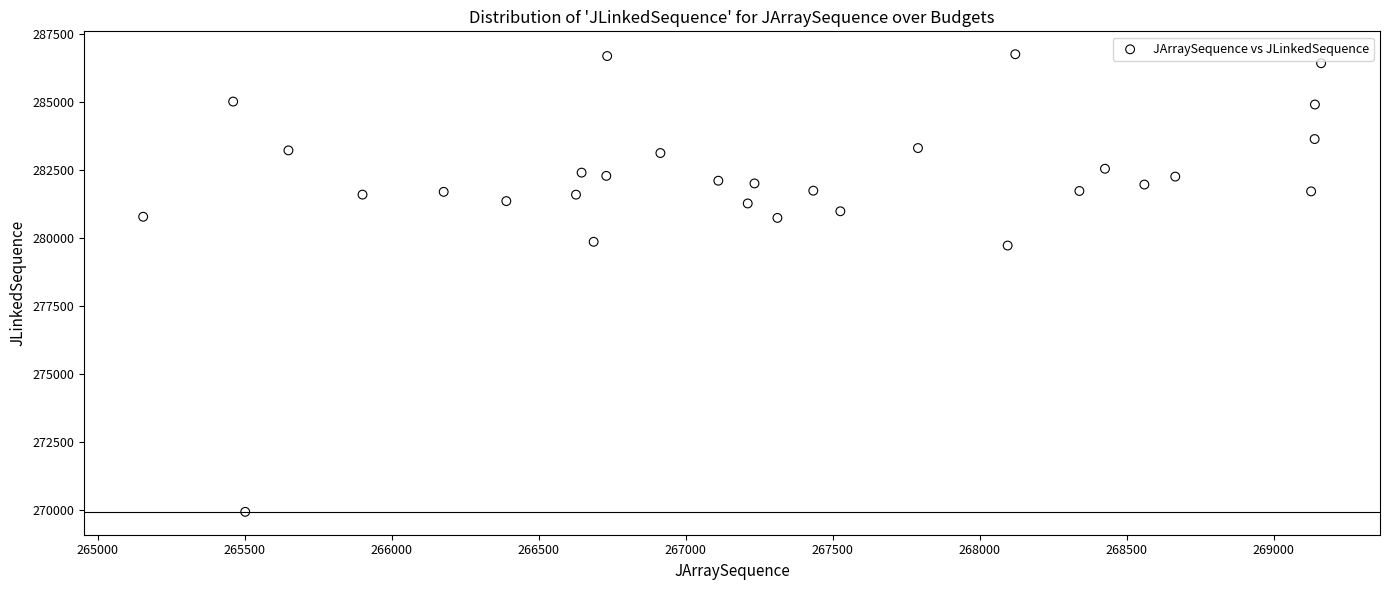

What is the range of Y values (max minus min)?

16815